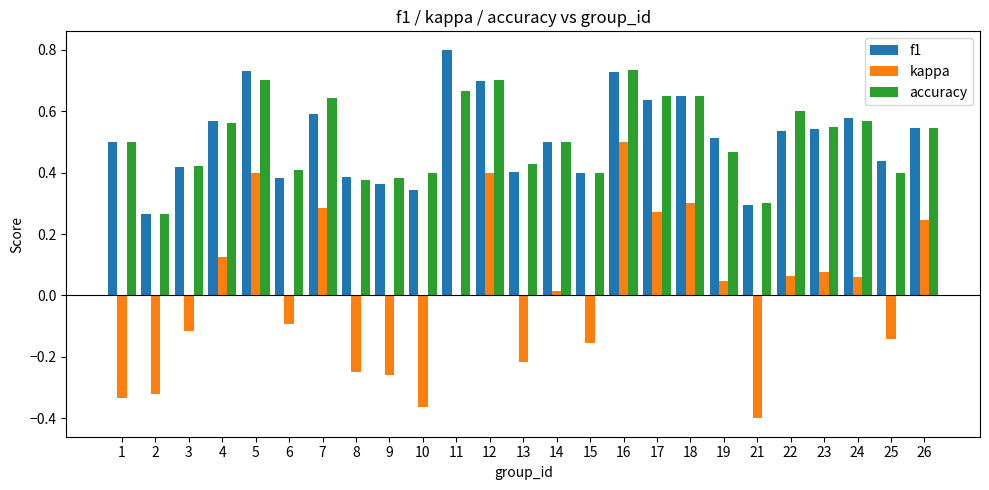

At which category is the sum across all series the highest?

16